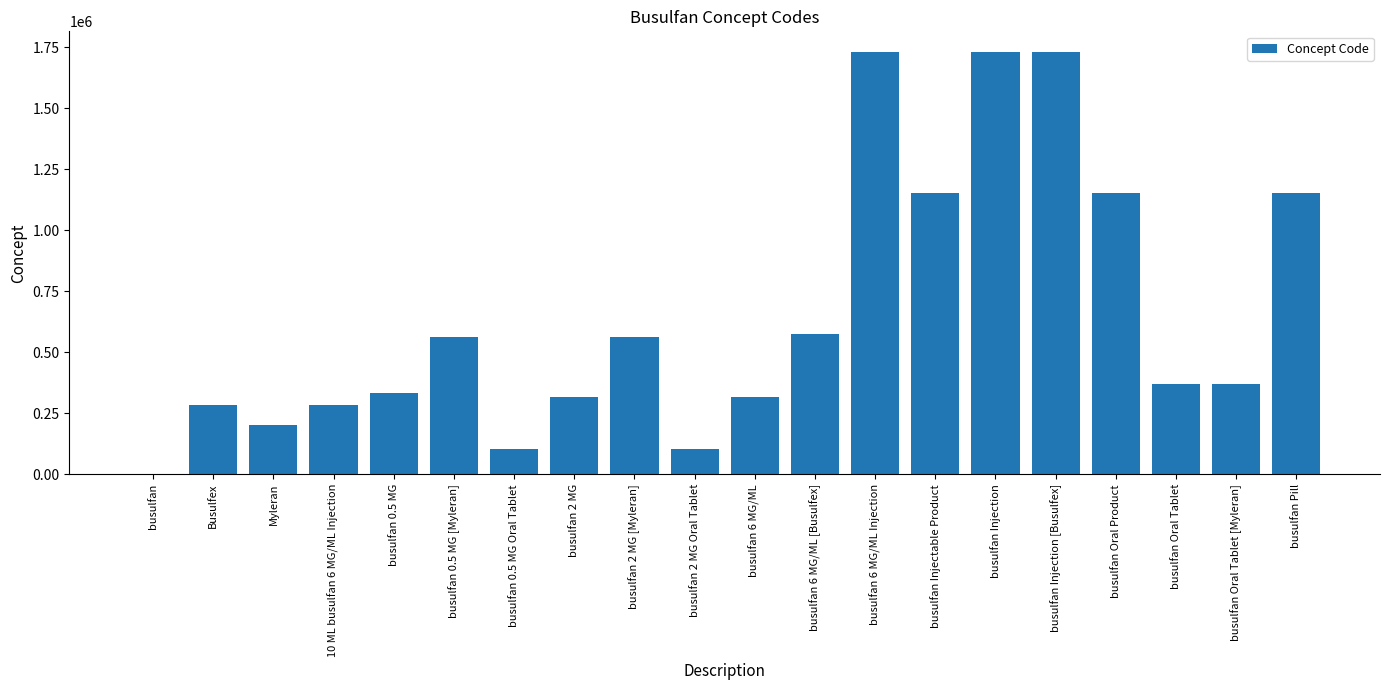

The value at busulfan Injection [Busulfex] is 2331074. True or false?

False